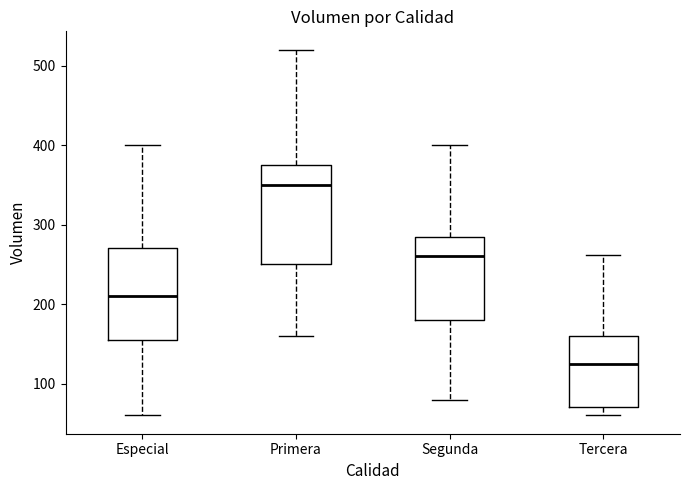

Which box has the highest median line?

Primera